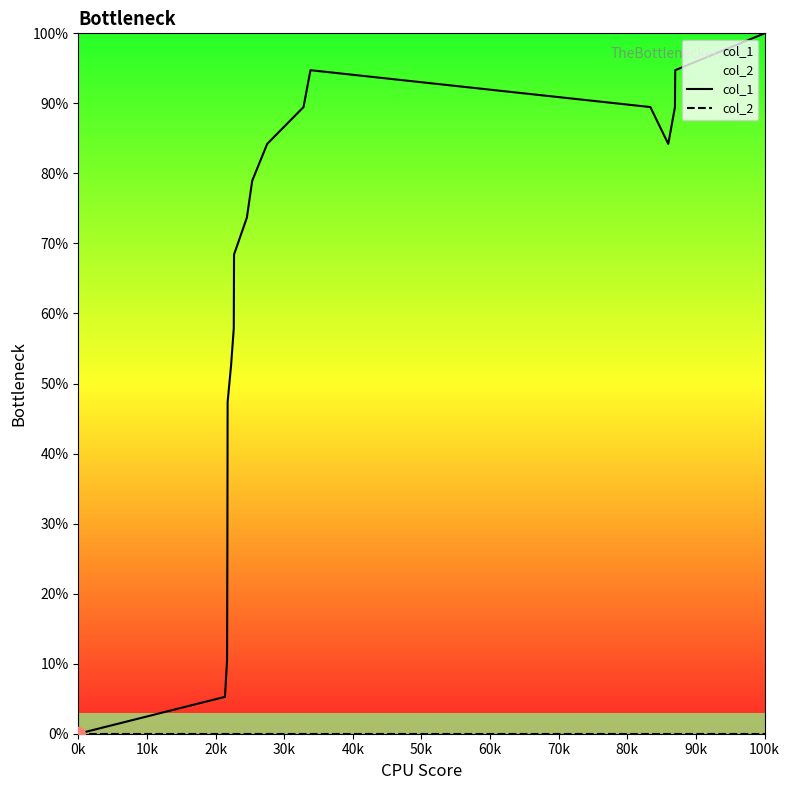

Reading right to left, what are all the values shown in this chart?

col_1: 100.0	94.7	89.5	84.2	89.5	94.7	89.5	84.2	78.9	73.7	68.4	57.9	52.6	47.4	26.3	10.5	5.3	0.0
col_2: 0.0	0.0	0.0	0.0	0.0	0.0	0.0	0.0	0.0	0.0	0.0	0.0	0.0	0.0	0.0	0.0	0.0	0.0